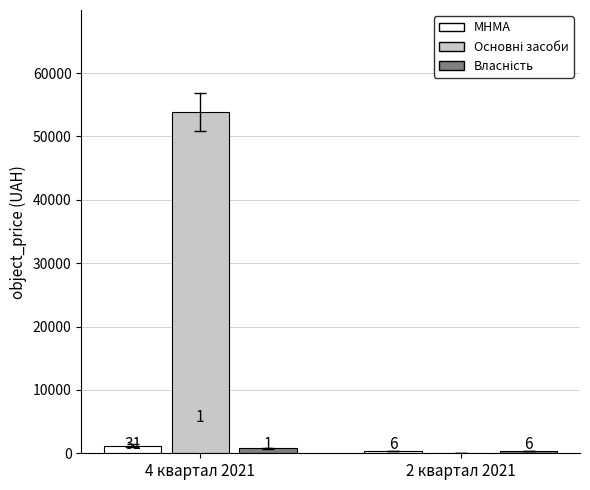

Rank the categories by МНМА value from highest to lowest.

4 квартал 2021, 2 квартал 2021